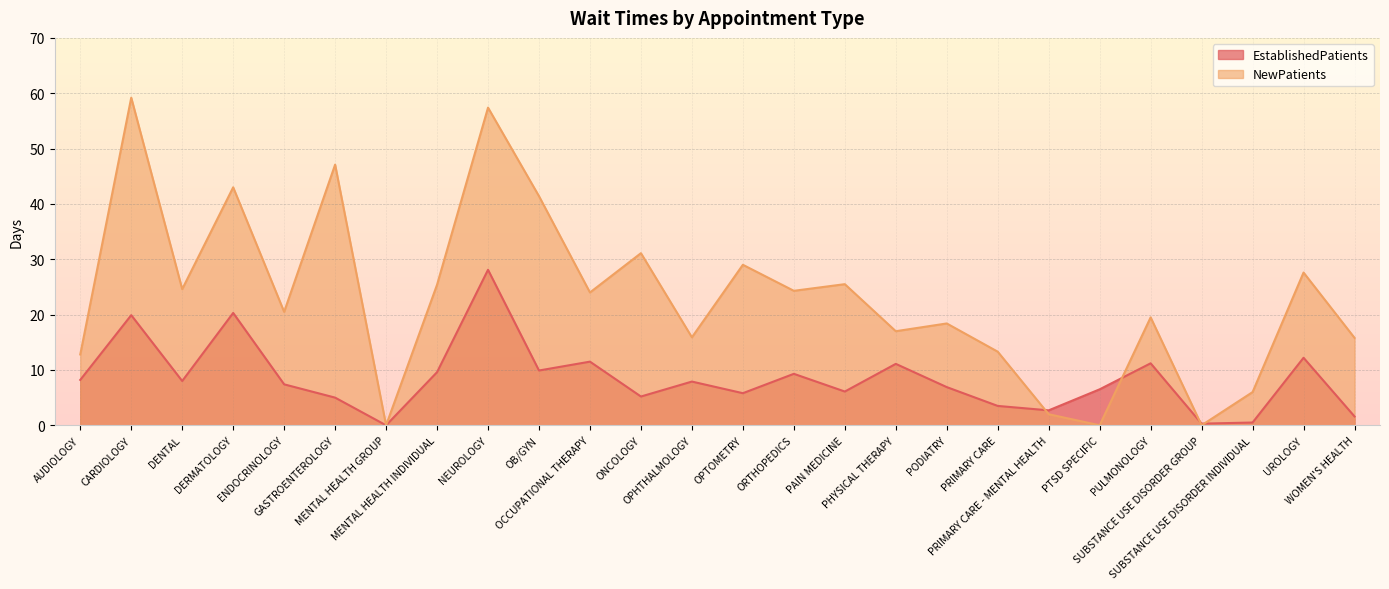

What is the sum of all NewPatients values?

600.8